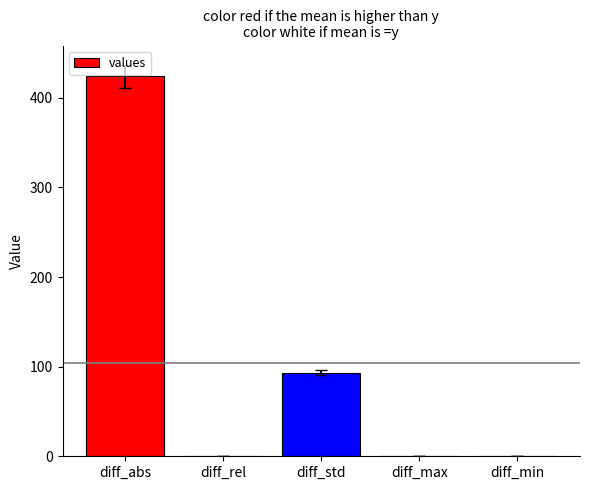

True or false: the data shows 93.4 at diff_std.

True